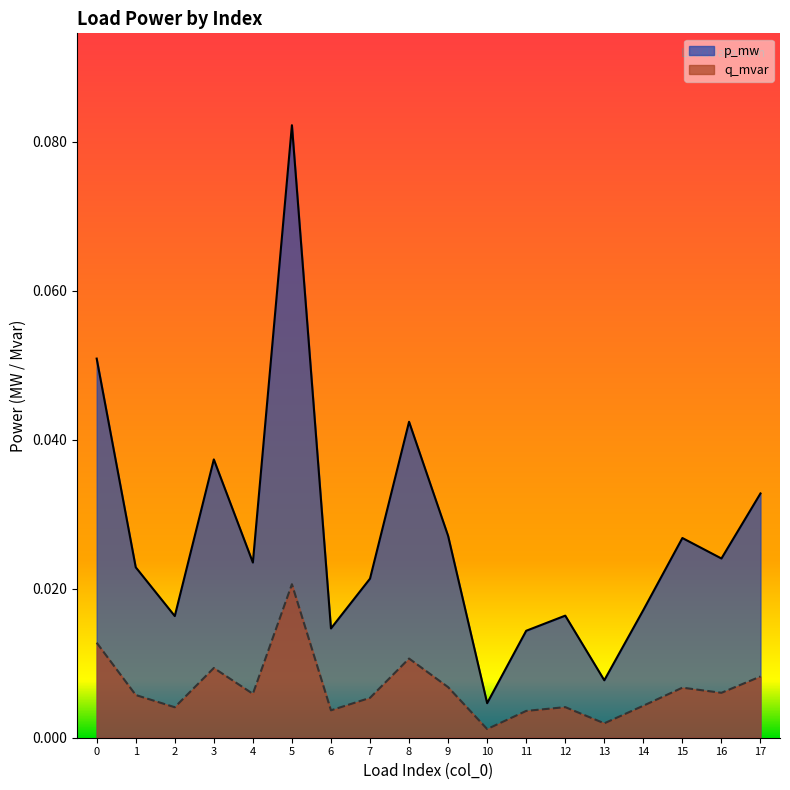

Which category has the lowest value in the q_mvar series?

10